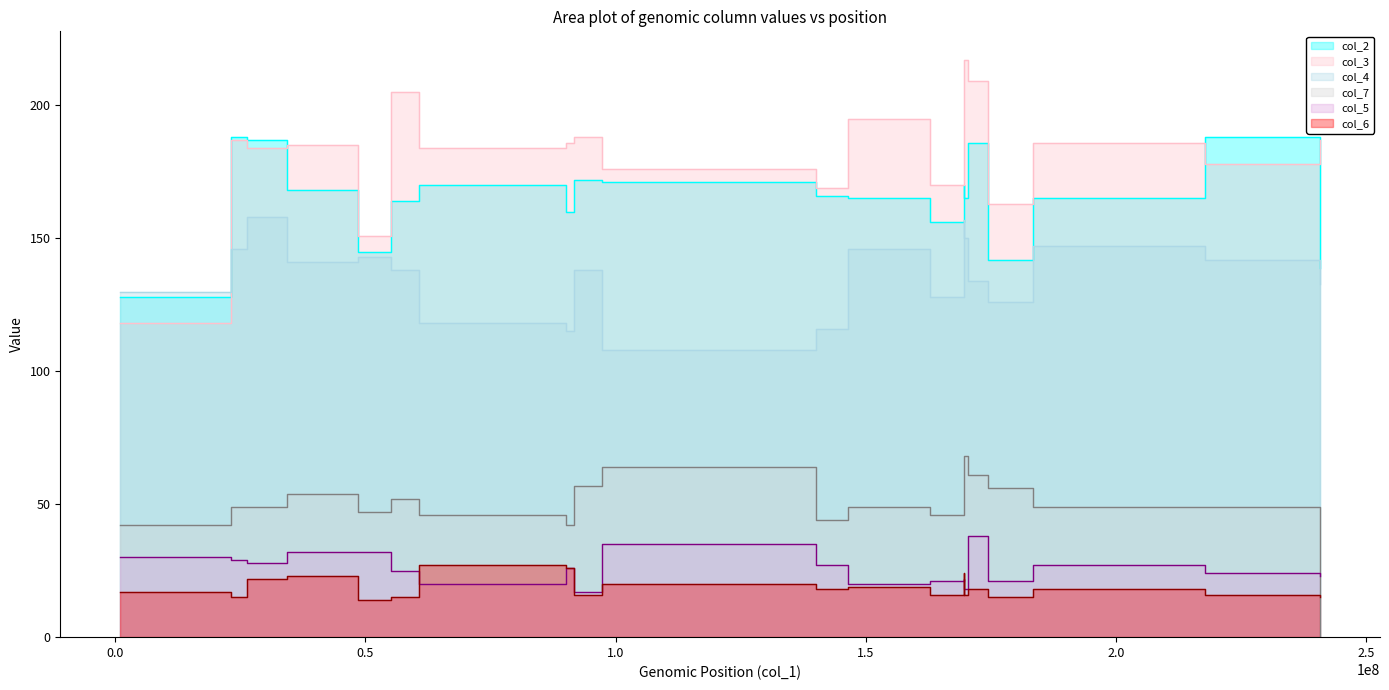

At 23155327, list the series in order from smallest to largest.

col_6, col_5, col_7, col_4, col_3, col_2